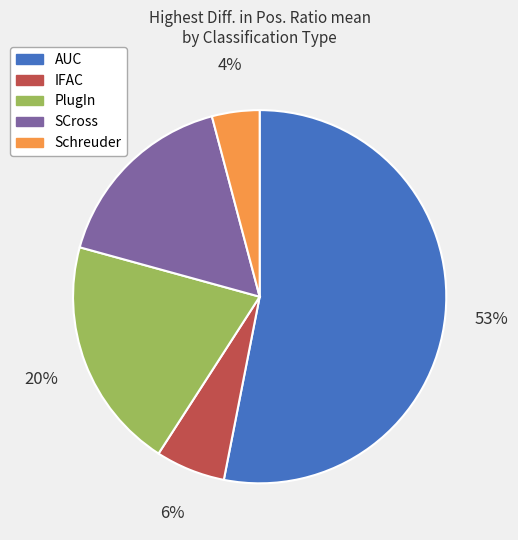

Which category has the biggest portion of the pie?

AUC